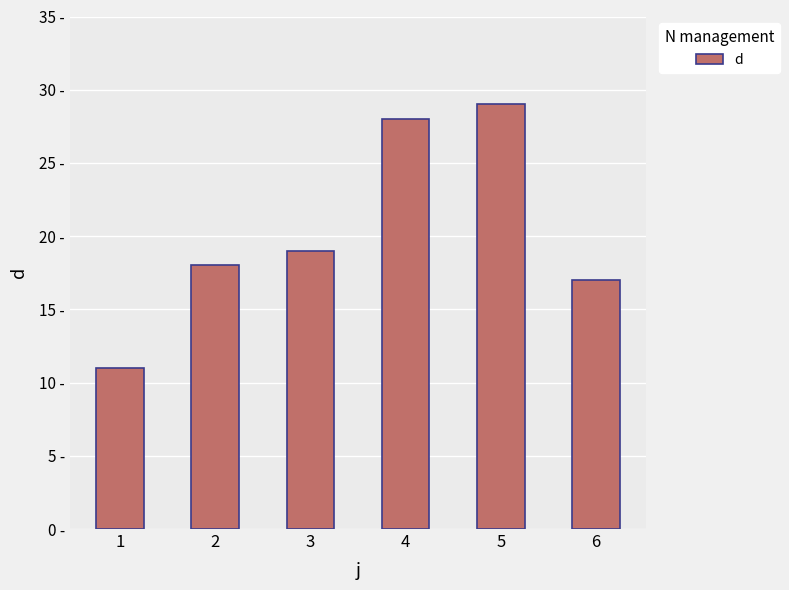

At which label is the value closest to 20?

3